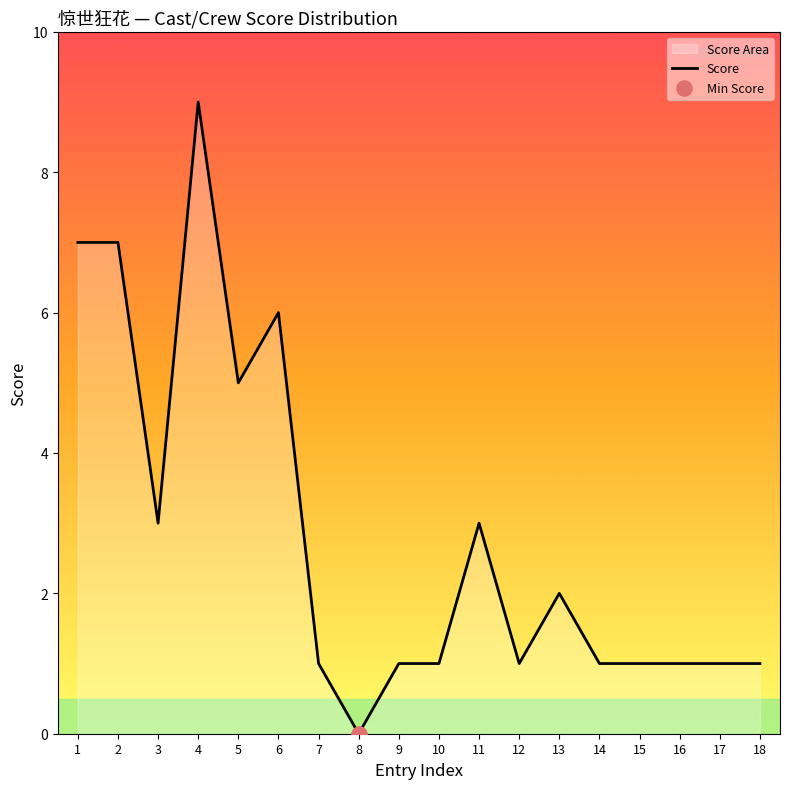

Which has a higher value, 7 or 18?

7